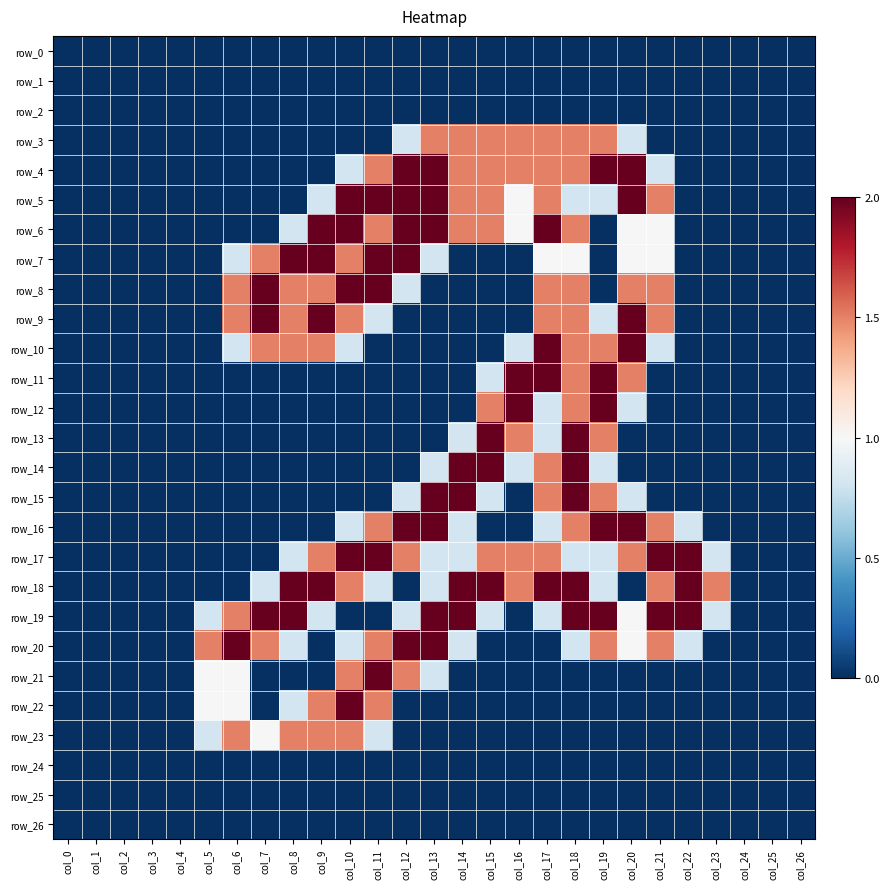

At col_5, list the series in order from largest to smallest.

row_20, row_21, row_22, row_19, row_23, row_0, row_1, row_2, row_3, row_4, row_5, row_6, row_7, row_8, row_9, row_10, row_11, row_12, row_13, row_14, row_15, row_16, row_17, row_18, row_24, row_25, row_26